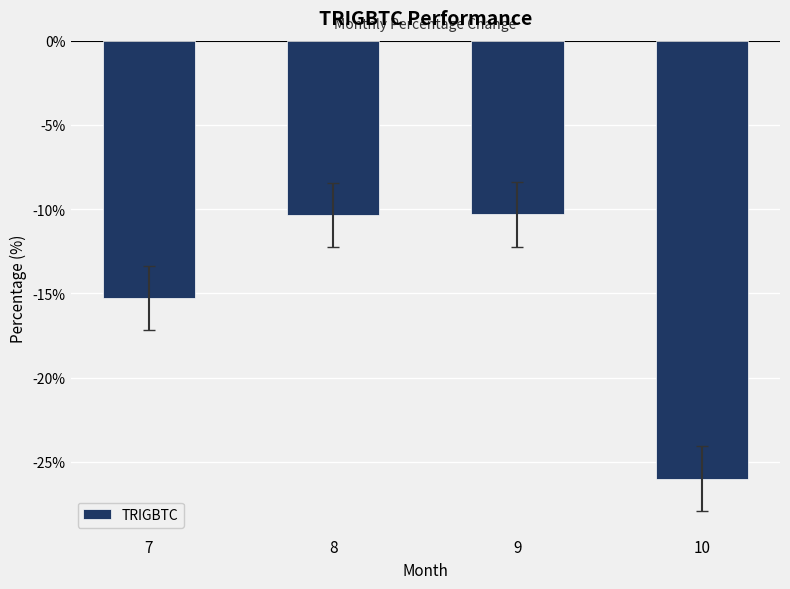

What is the average value?

-15.5